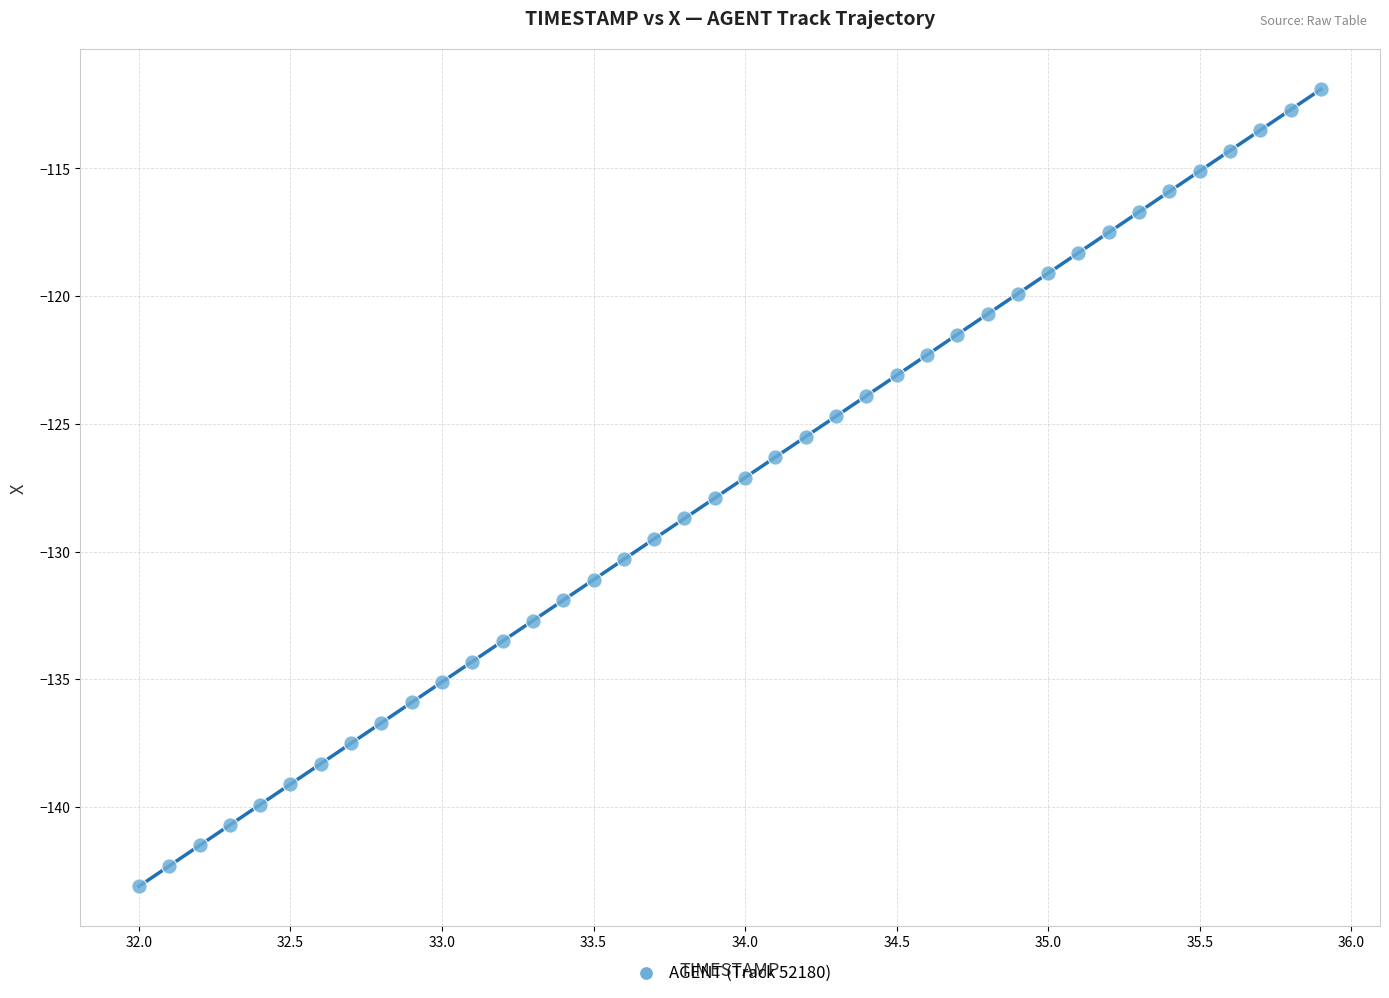

What is the range of Y values (max minus min)?

31.2